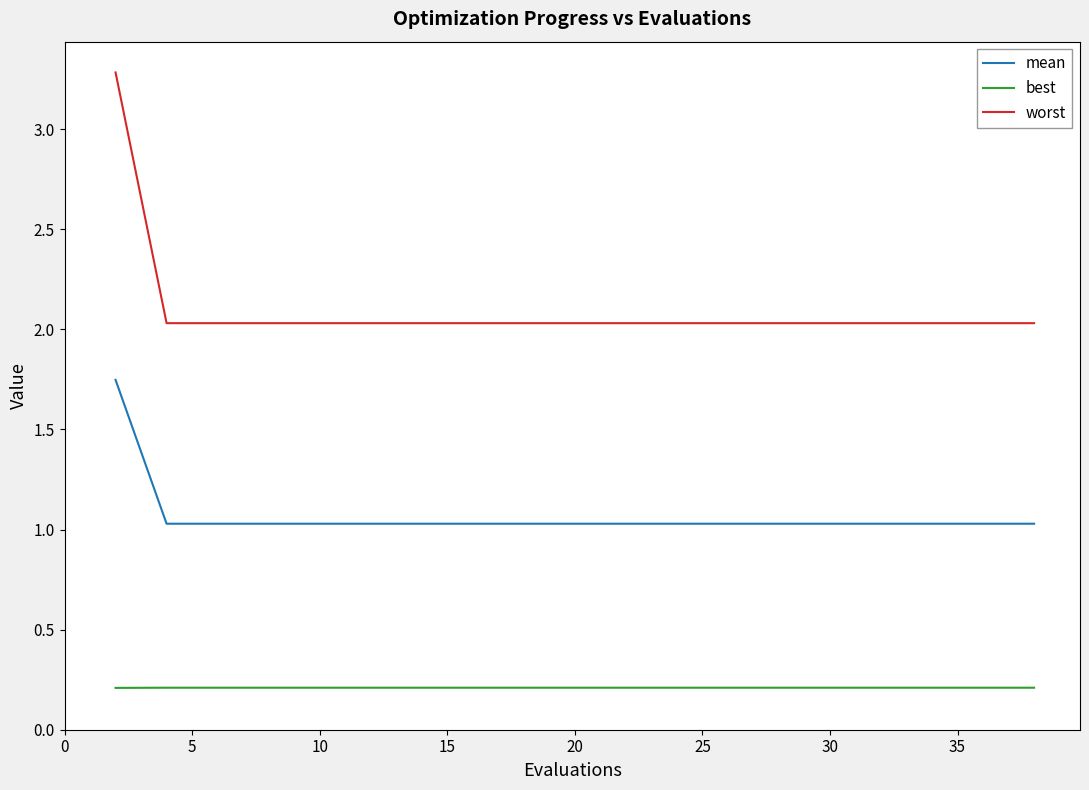

List the series in order of their peak value, highest first.

worst, mean, best